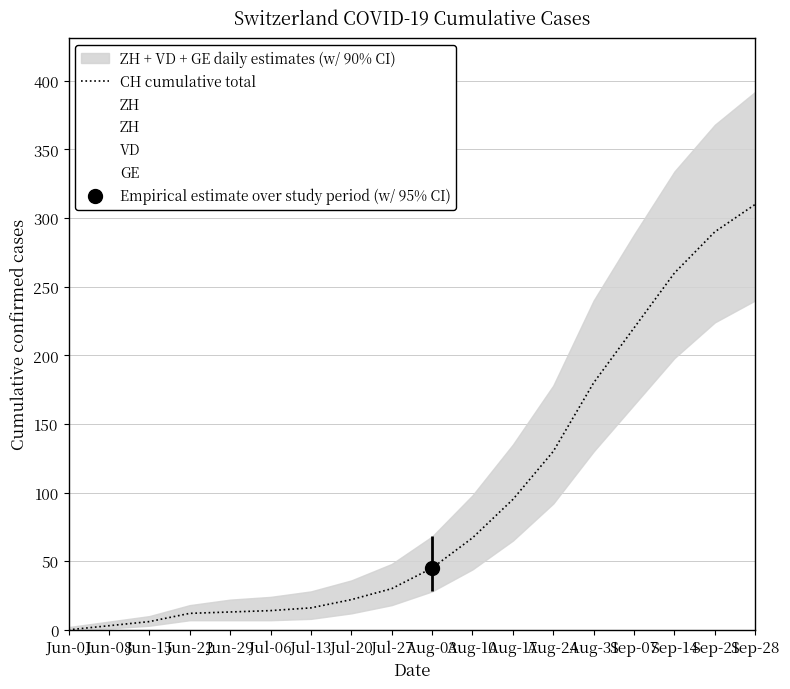

What is the change in value from Aug-24 to Sep-07?

+90